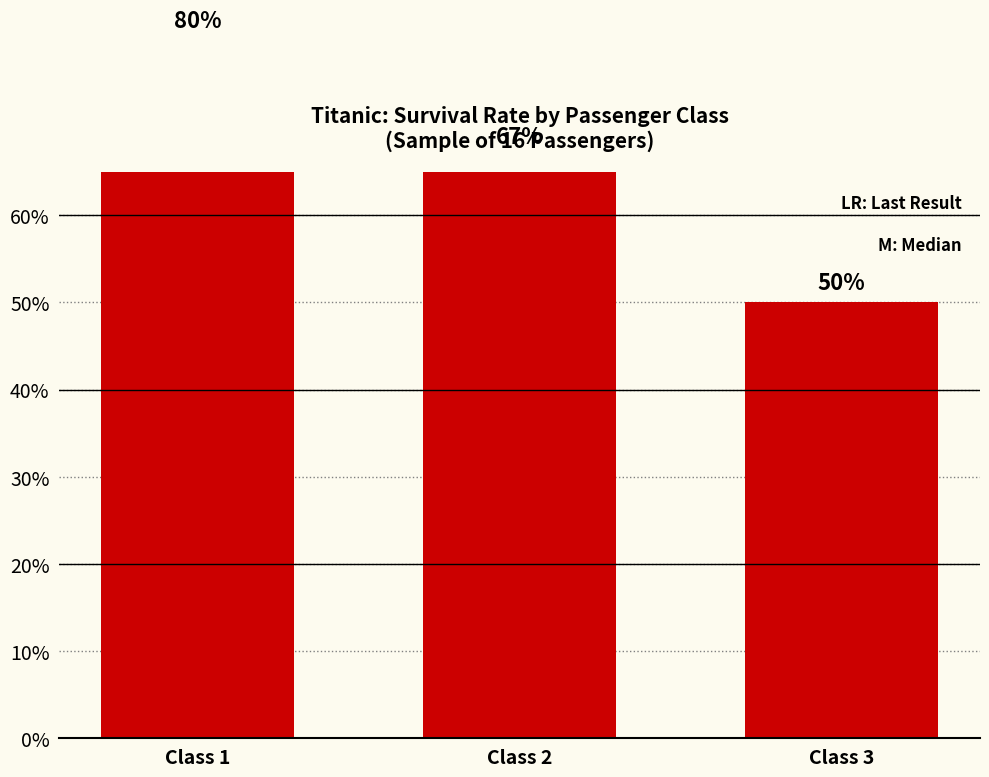

What is the sum of the values at Class 3 and Class 1?

1.3